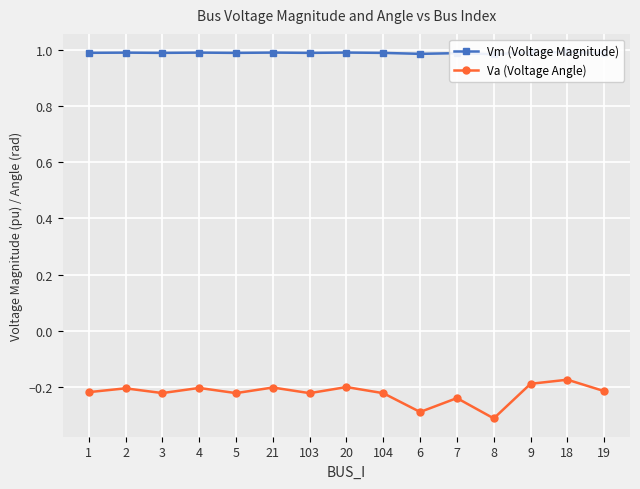

Which series has the largest range (max minus min)?

Va (Voltage Angle)